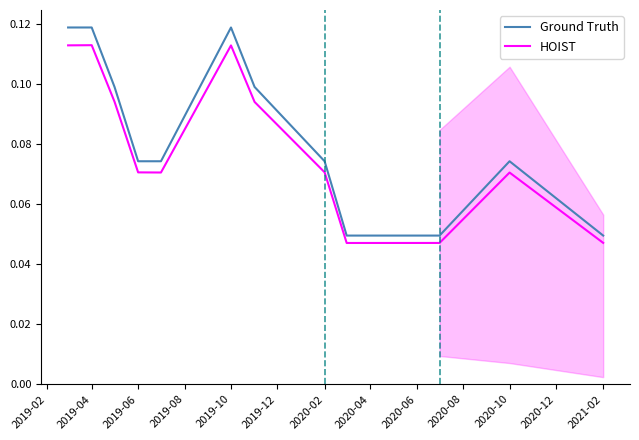

What is the difference between the maximum and minimum values in the Ground Truth series?

0.1